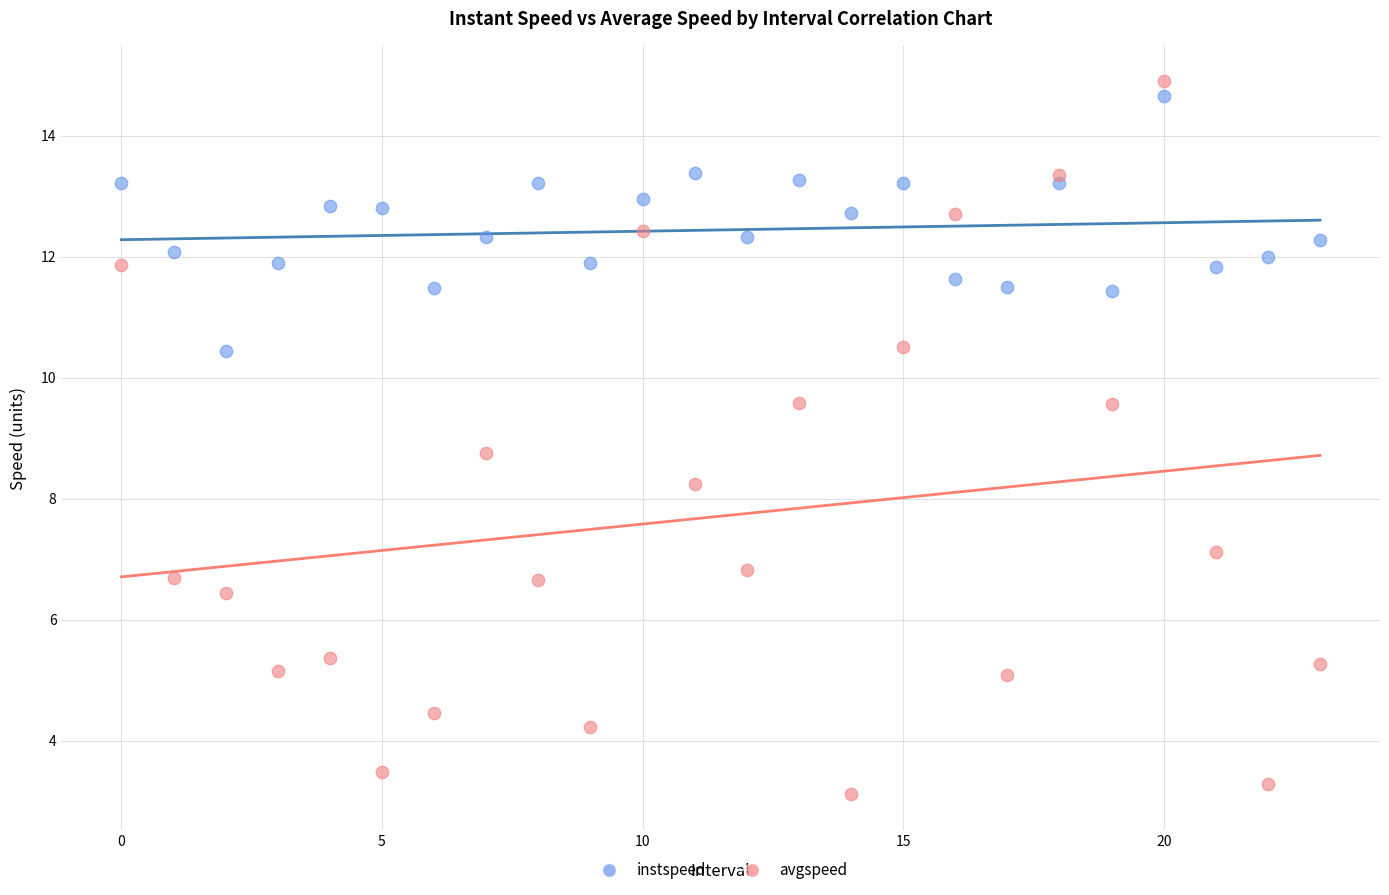

Which series contains the lowest Y value?

avgspeed